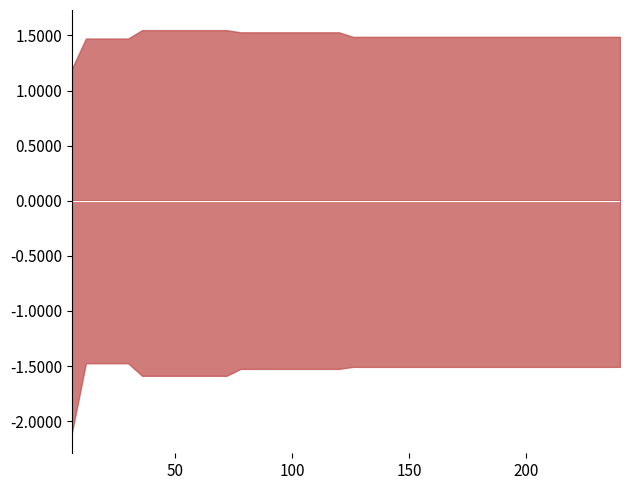

What is the smallest value displayed?

-2.1